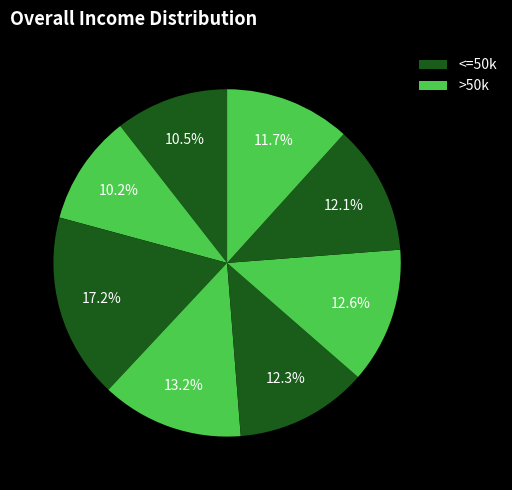

How many segments does this pie chart have?

8